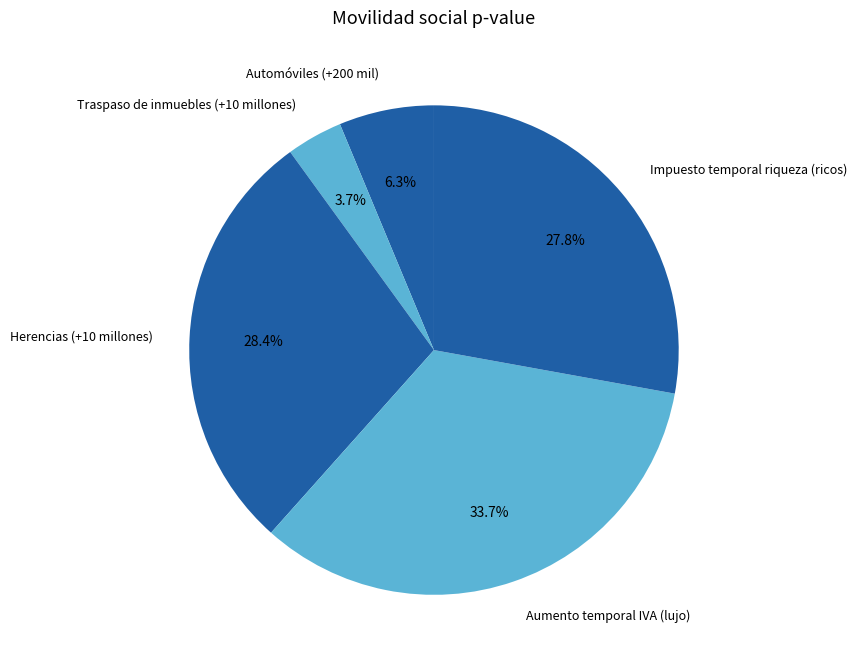

To the nearest percent, what portion does Impuesto temporal riqueza (ricos) represent?

28%